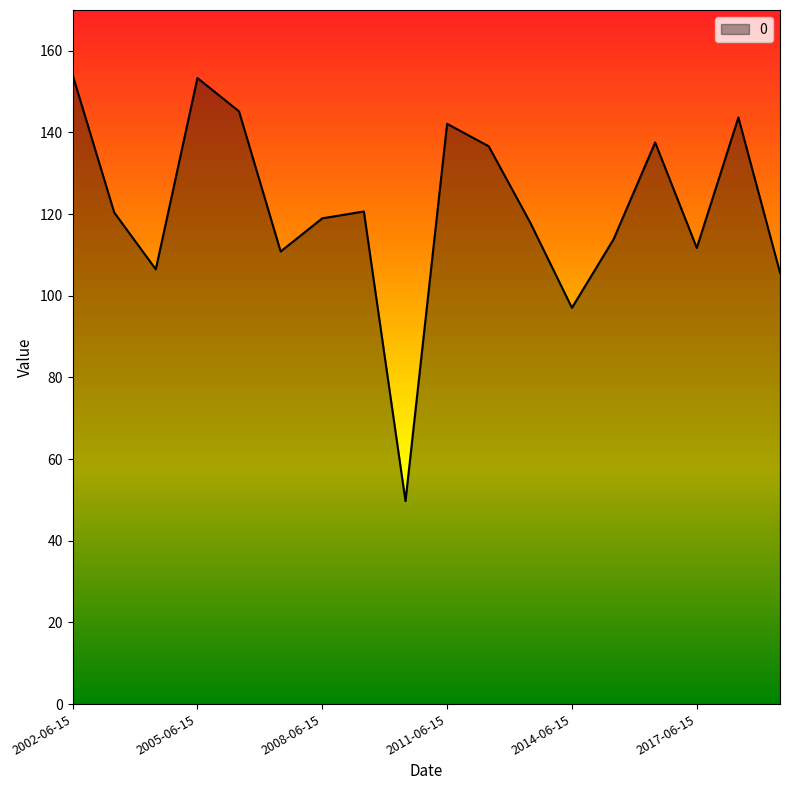

What is the greatest value displayed?

154.1